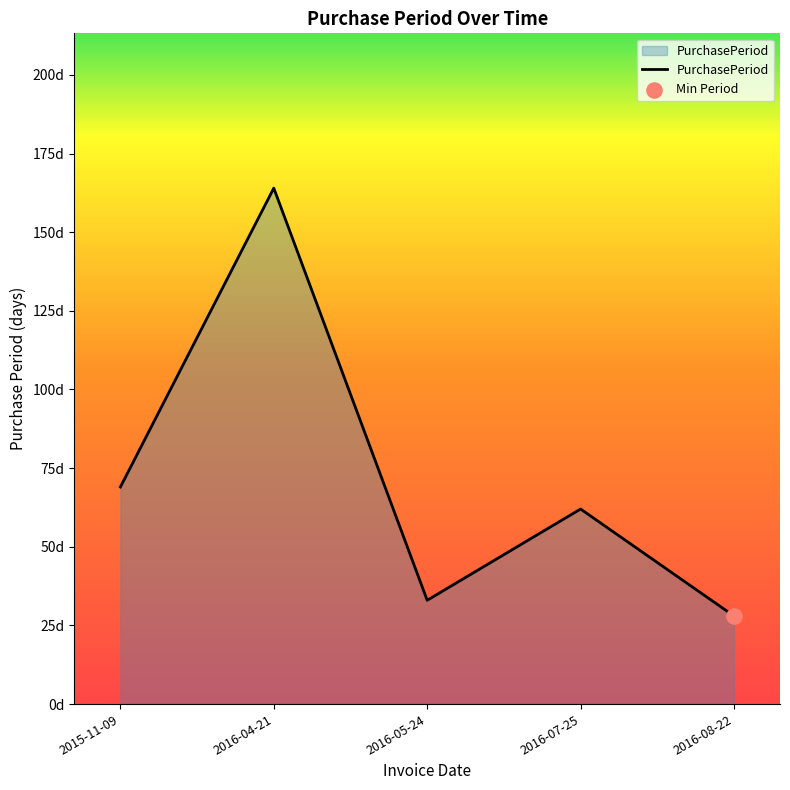

Between 2016-08-22 and 2016-04-21, which is larger?

2016-04-21